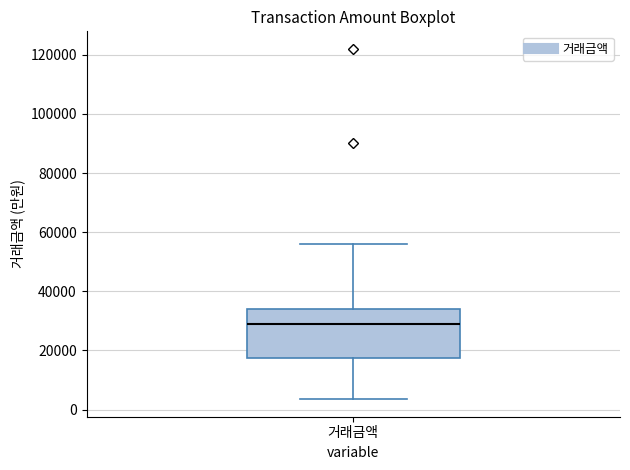

Transcribe this box plot: give where the median line is, the range the box spans, and where the two whiskers end, as read against the y-axis. The values are not printed on the chart, so give them approximately, as read against the axis.

median 30000, box 18000 to 34000, whiskers 4000 to 56000